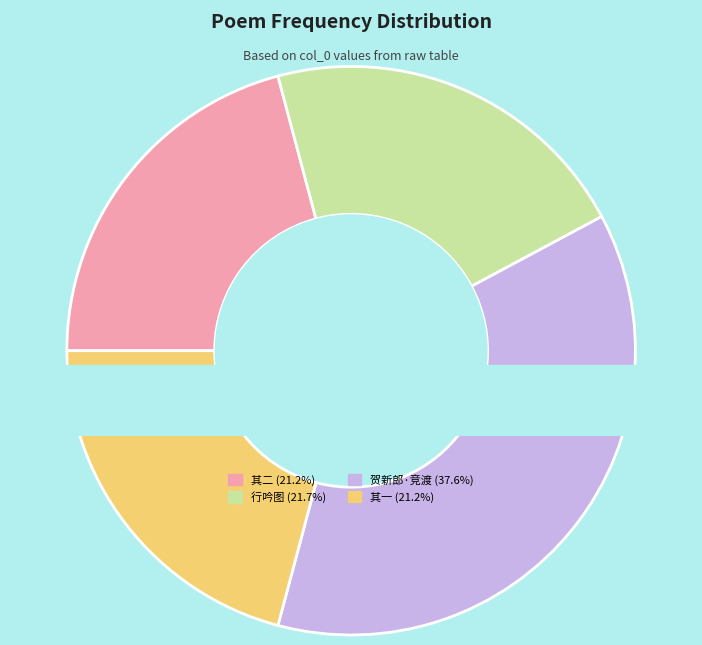

Which category has the biggest portion of the pie?

贺新郎  丁未五日程昆崙别驾招同谈长益何雍南石崖程干一金山看竞渡